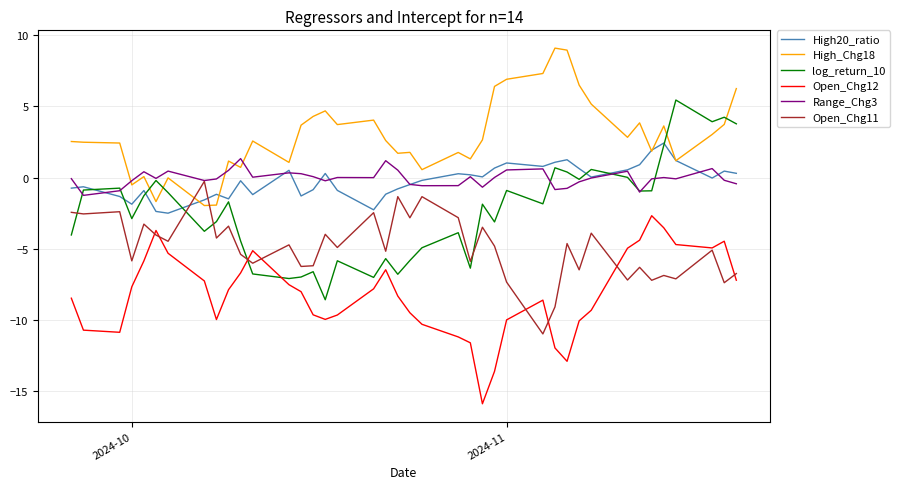

True or false: Open_Chg11 and High20_ratio intersect in this chart.

True